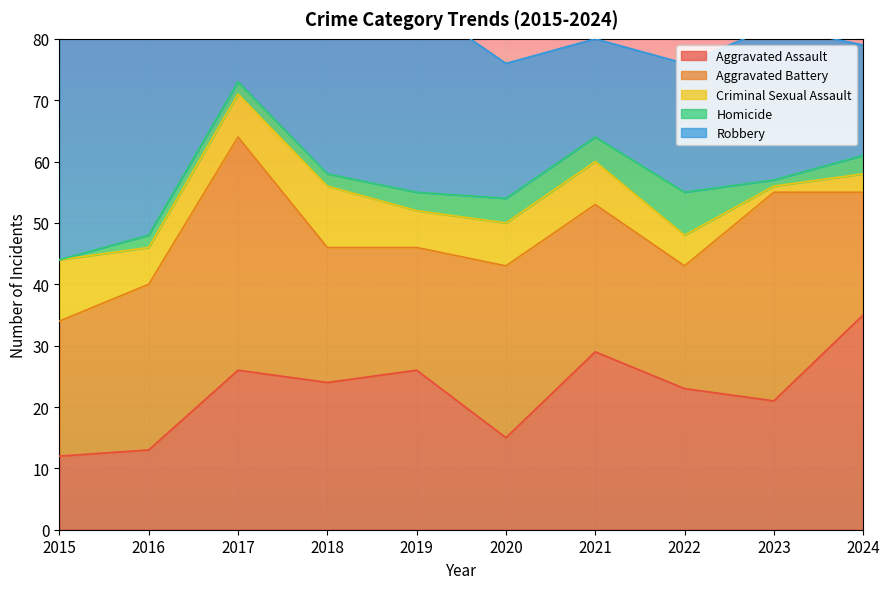

At which label does Robbery first exceed 30?

2015